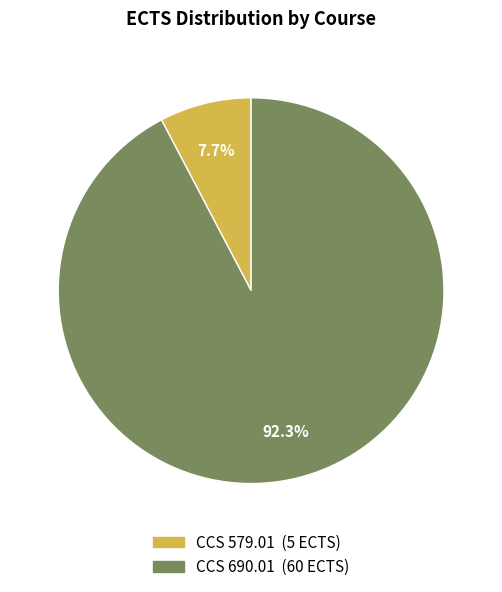

To the nearest percent, what is the difference between the CCS 579.01 and CCS 690.01 slice percentages?

85%